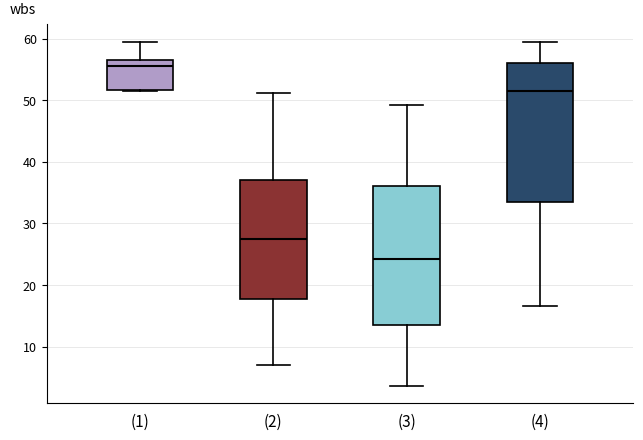

Reading left to right, read every box against the y-axis: the position of its median line, the range the box covers, and the ends of its whiskers. The values are not printed on the chart, so give them approximately, as read against the axis.

(1): median 56, box 52 to 57, whiskers 52 to 60
(2): median 27, box 18 to 37, whiskers 7 to 51
(3): median 24, box 13 to 36, whiskers 4 to 49
(4): median 52, box 34 to 56, whiskers 17 to 60